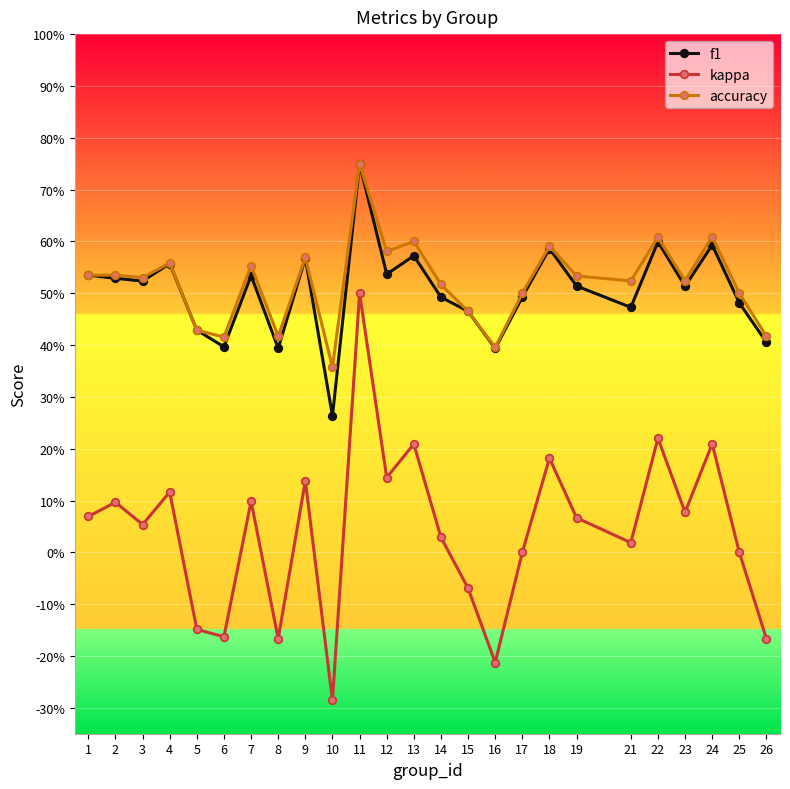

Which category has the lowest value in the kappa series?

10